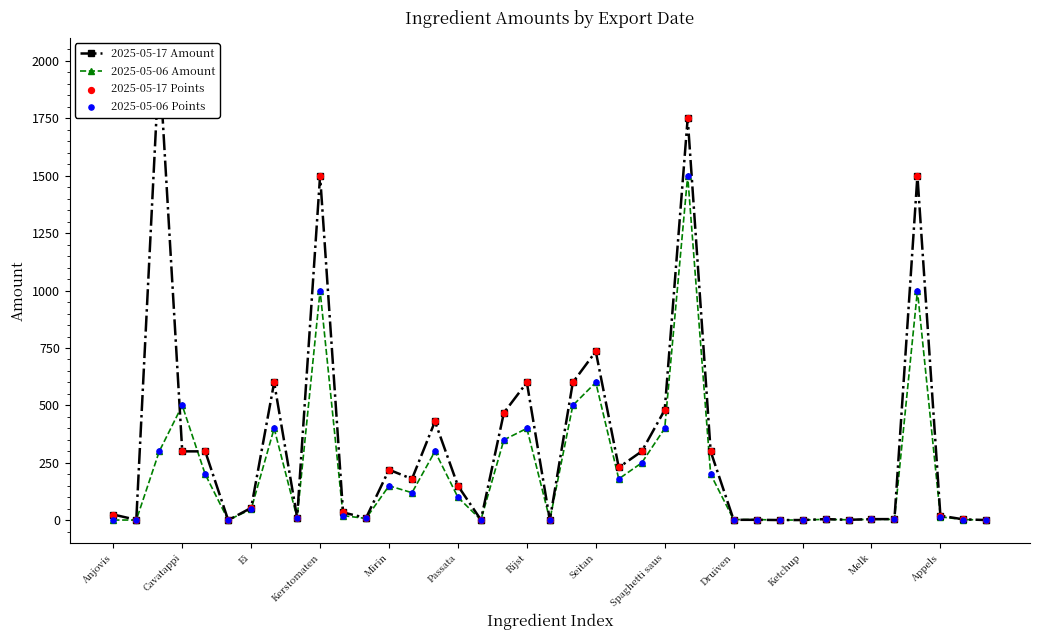

Which series has the largest total across all categories?

2025-05-17 Amount